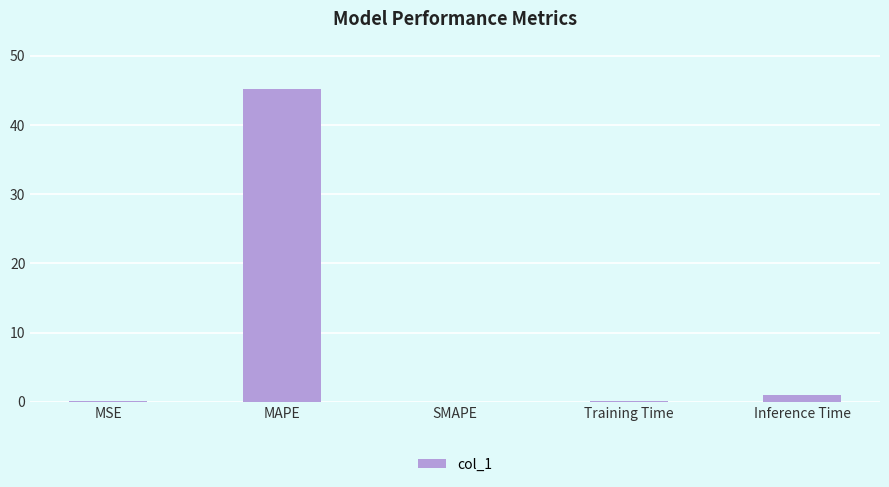

What is the sum of all values?

46.3